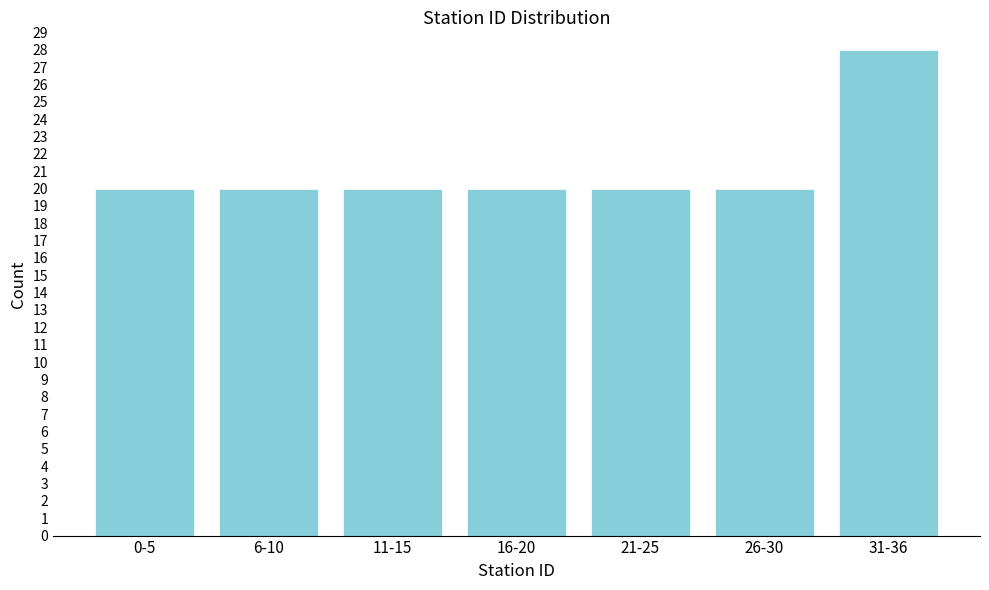

Reading left to right, extract all data points from this chart.

20	20	20	20	20	20	28